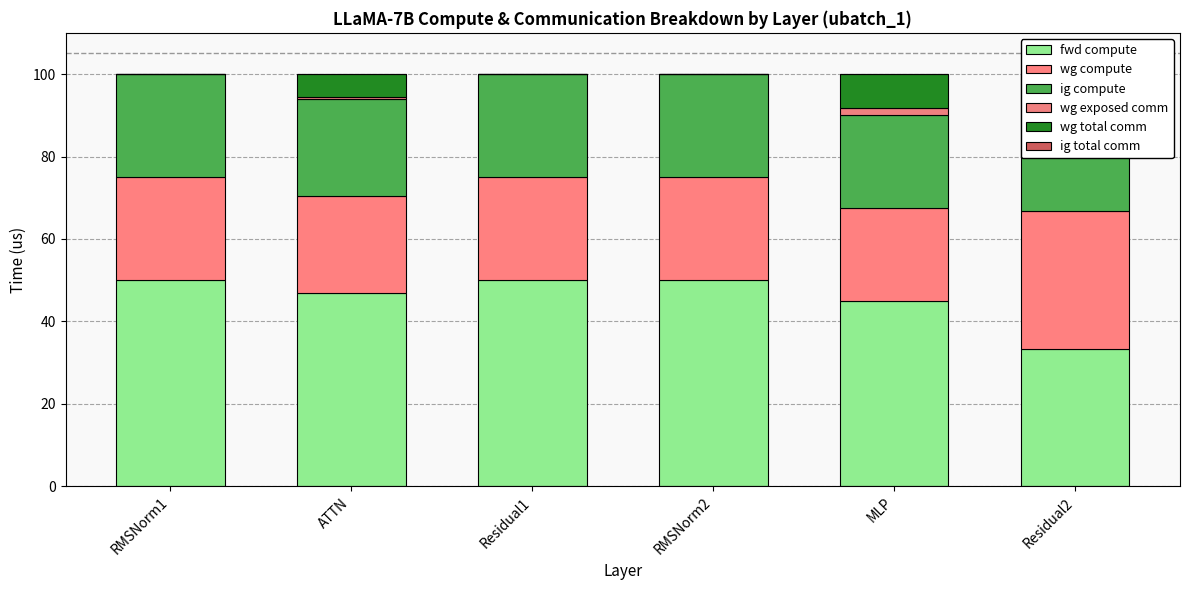

At which category is the sum across all series the highest?

RMSNorm1